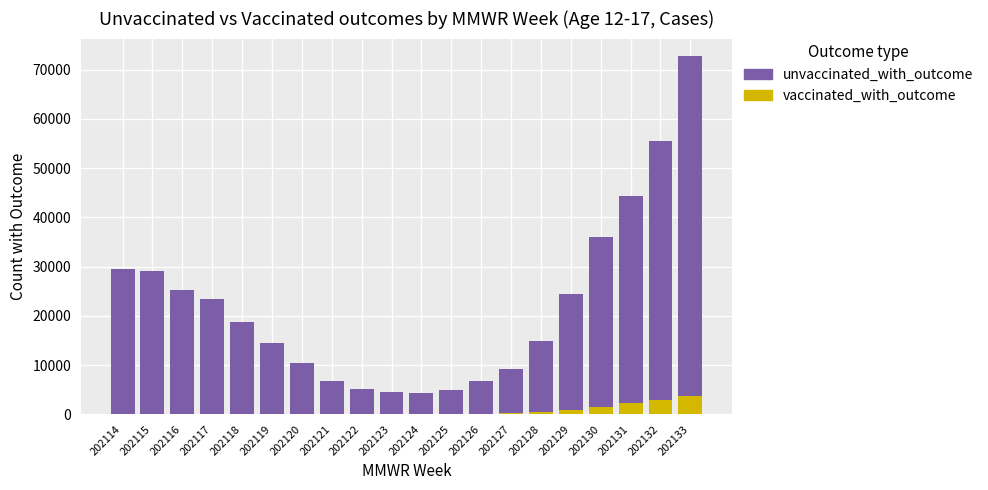

Which category has the lowest value across all series?

202115